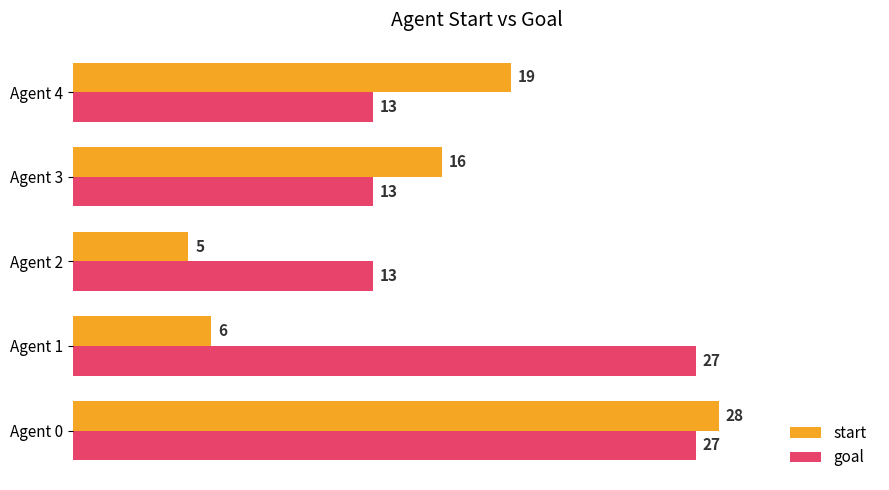

Read the goal value at Agent 4, to the nearest 10.

10